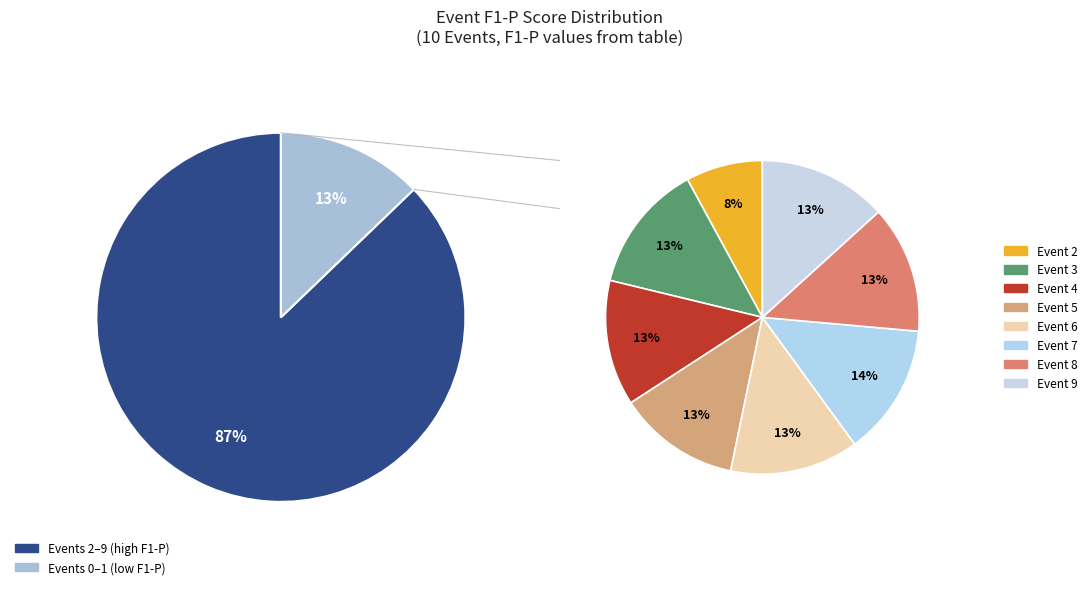

Combined, what portion of the pie is 9 and 7?

23.4%